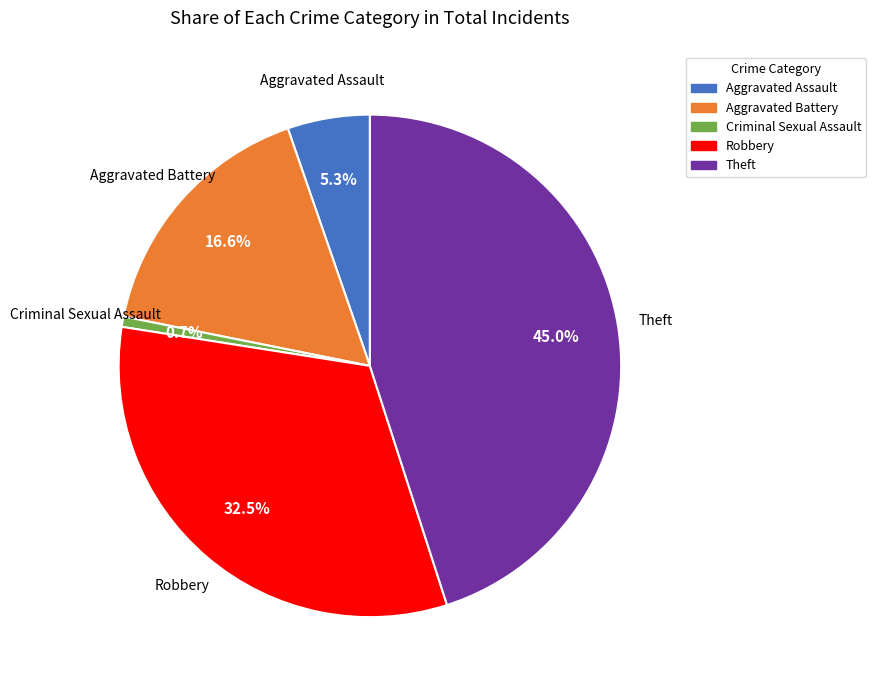

To the nearest percent, what is the difference between the largest and smallest slice percentages?

44%